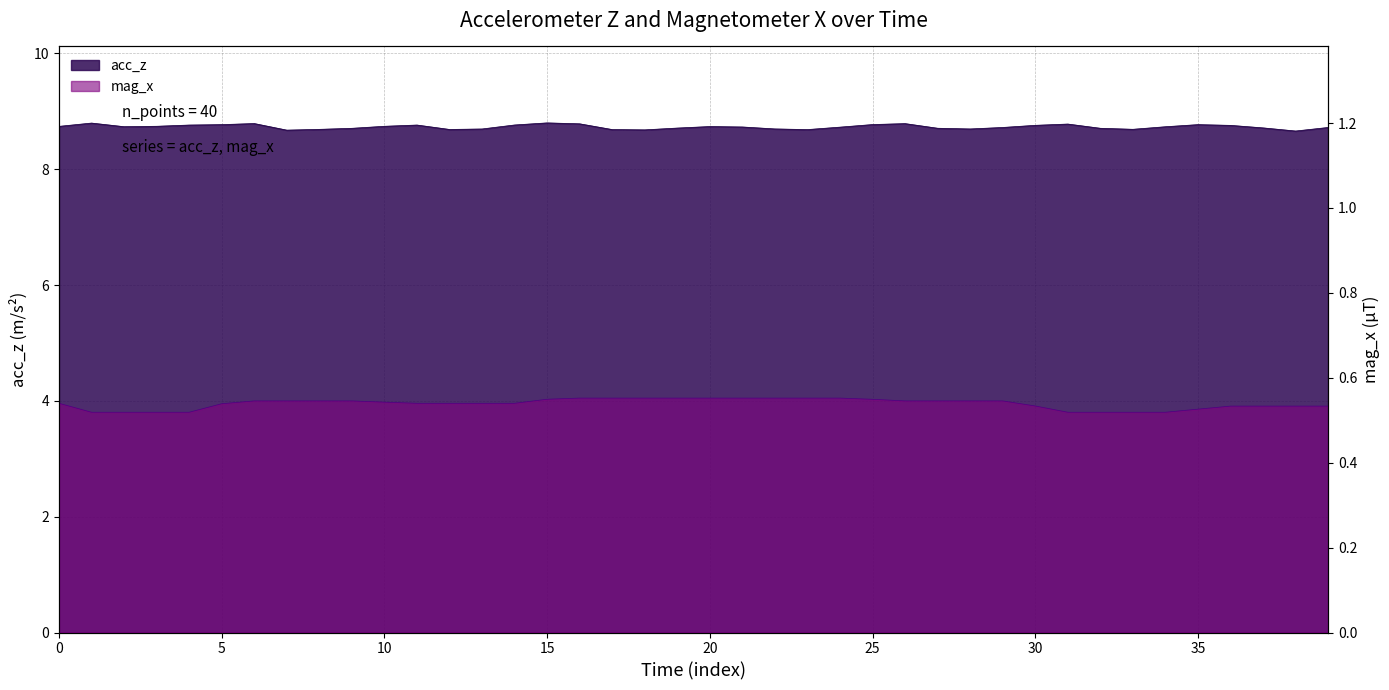

True or false: acc_z has a value of 12.0 at 5.

False